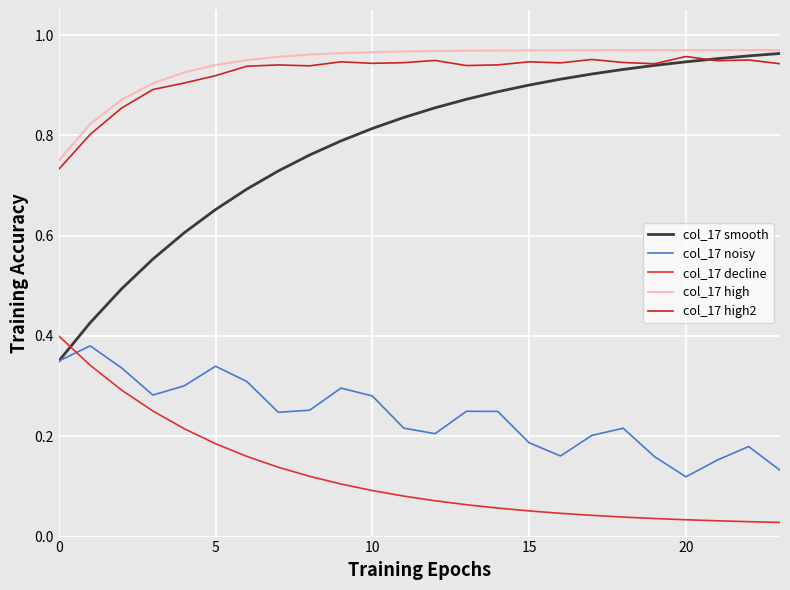

What is the sum of all col_17 high values?

22.6